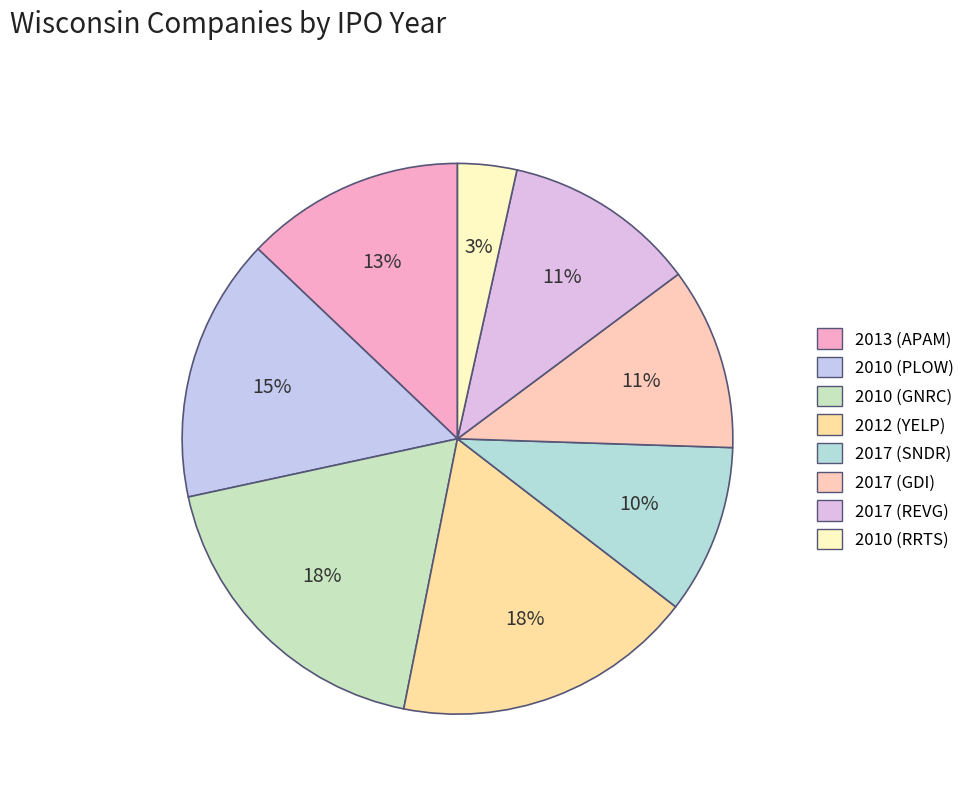

Count the number of slices in the pie.

8